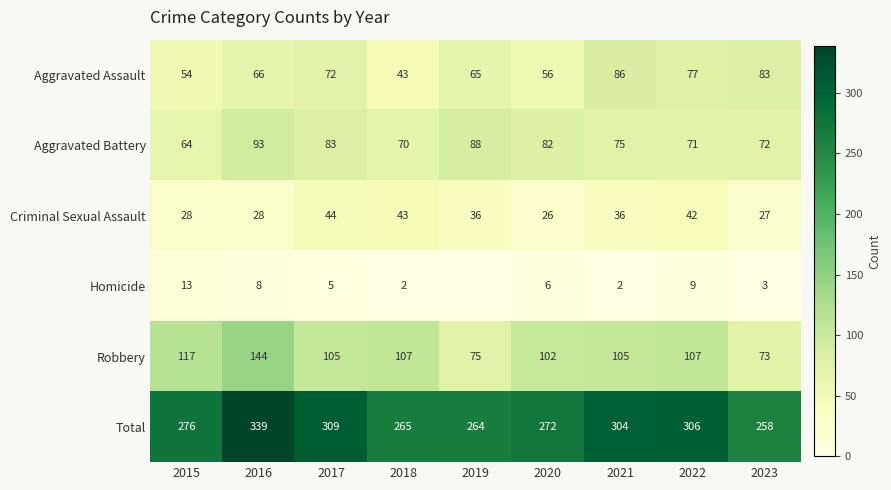

True or false: Aggravated Battery has a value of 52 at 2017.

False